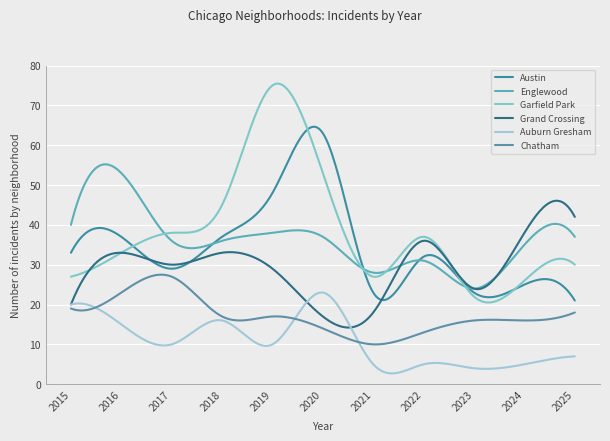

What is the sum of all Auburn Gresham values?

3205.5